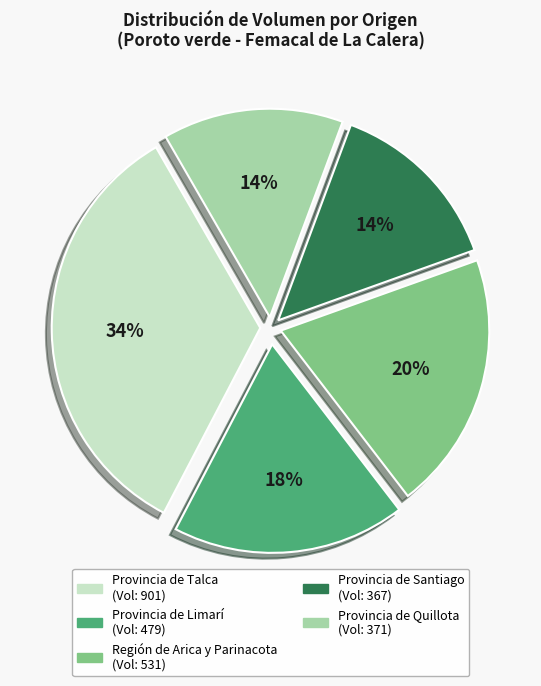

To the nearest percent, what is the difference between the largest and smallest slice percentages?

20%